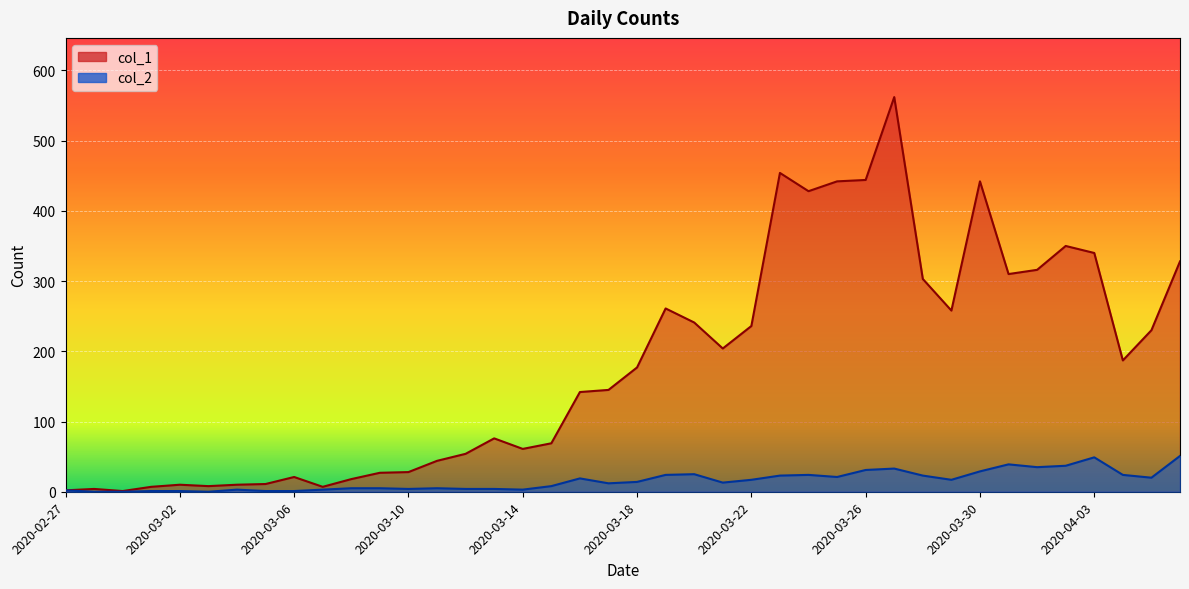

What is the sum of all col_2 values?

630